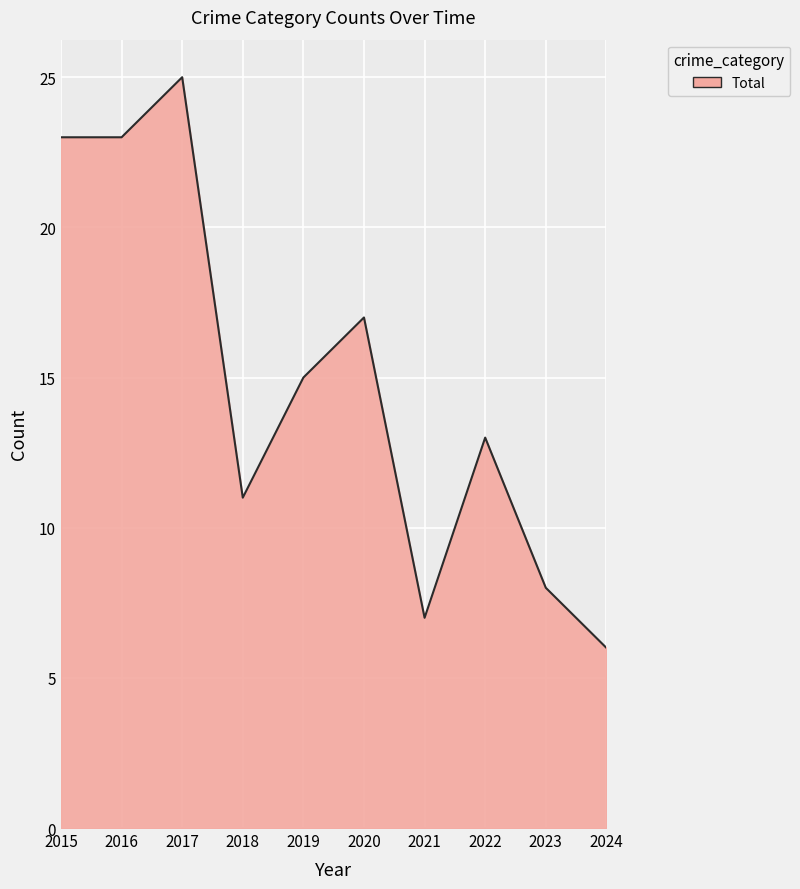

Reading right to left, extract all data points from this chart.

2024=6	2023=8	2022=13	2021=7	2020=17	2019=15	2018=11	2017=25	2016=23	2015=23